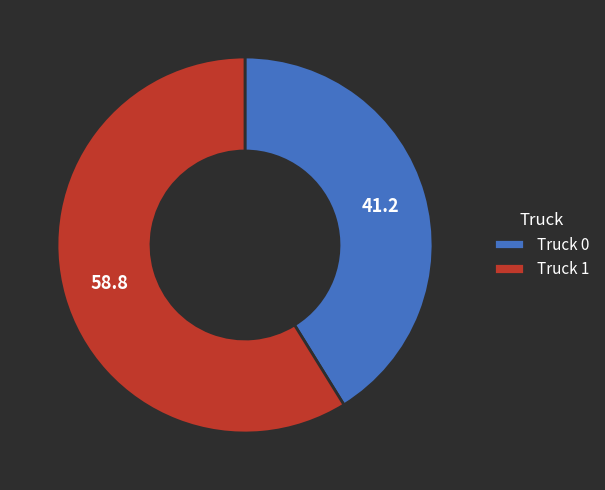

Rank the categories by value from lowest to highest.

Truck 0, Truck 1